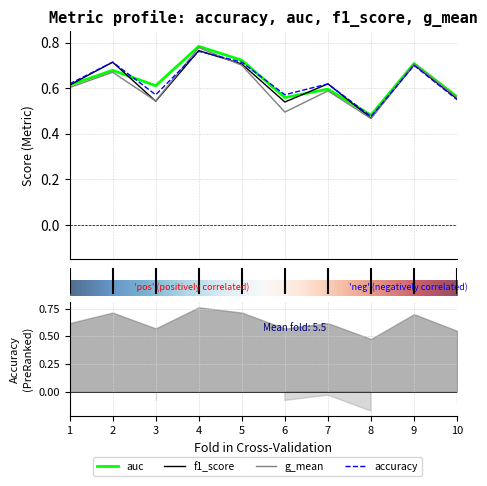

Reading left to right, transcribe all the data shown in this chart.

accuracy: 0.6	0.7	0.6	0.8	0.7	0.6	0.6	0.5	0.7	0.6
auc: 0.6	0.7	0.6	0.8	0.7	0.6	0.6	0.5	0.7	0.6
f1_score: 0.6	0.7	0.5	0.8	0.7	0.5	0.6	0.5	0.7	0.6
g_mean: 0.6	0.7	0.5	0.8	0.7	0.5	0.6	0.5	0.7	0.6